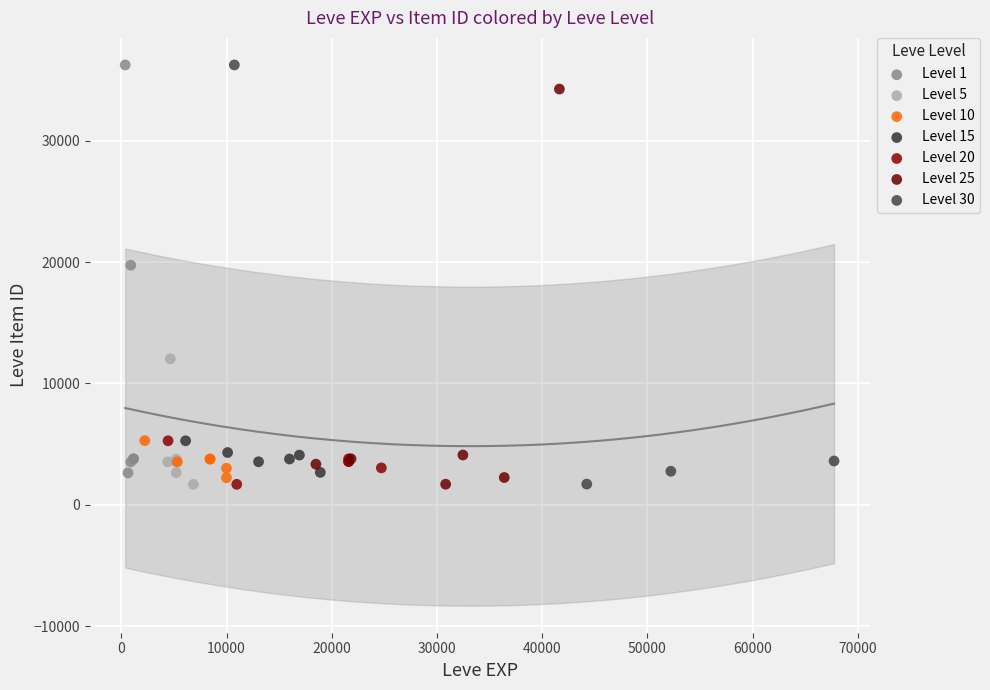

What are all the series names shown in the legend?

Level 1, Level 5, Level 10, Level 15, Level 20, Level 25, Level 30